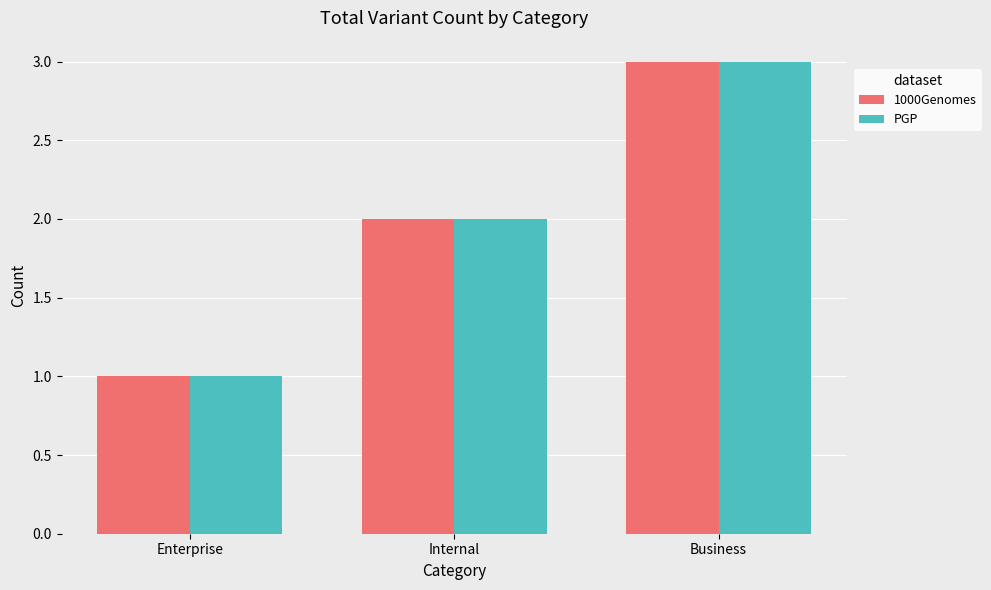

True or false: 1000Genomes has a value of 2 at Internal.

True